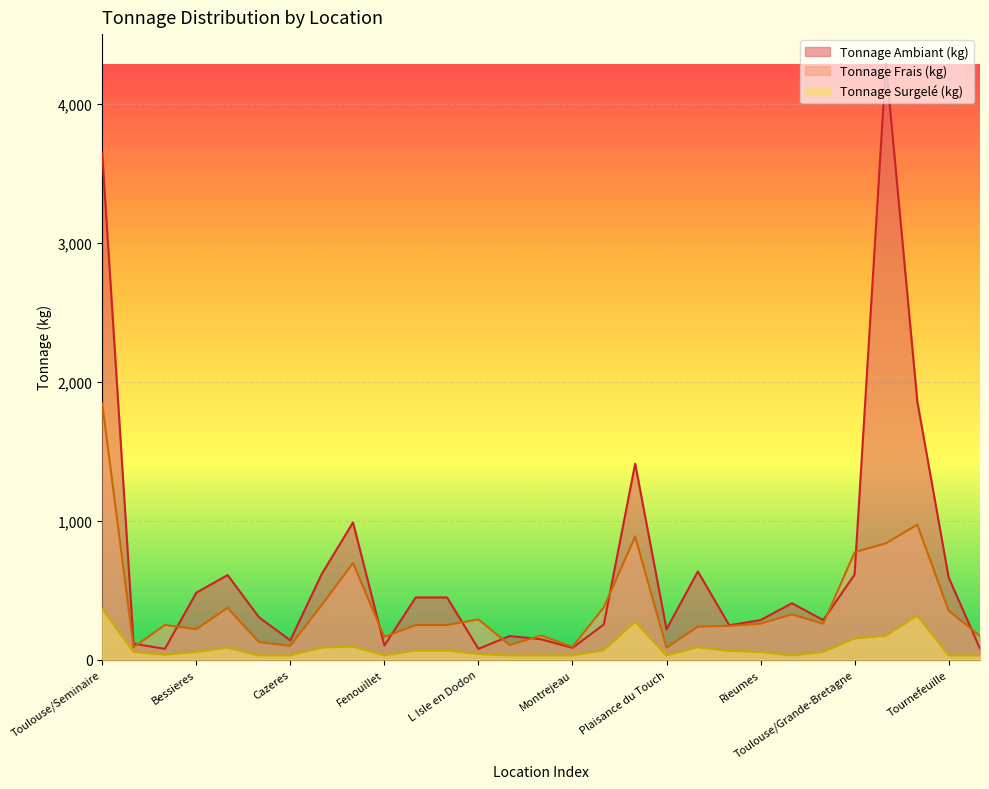

What is the average value of the Tonnage Ambiant (kg) series?

677